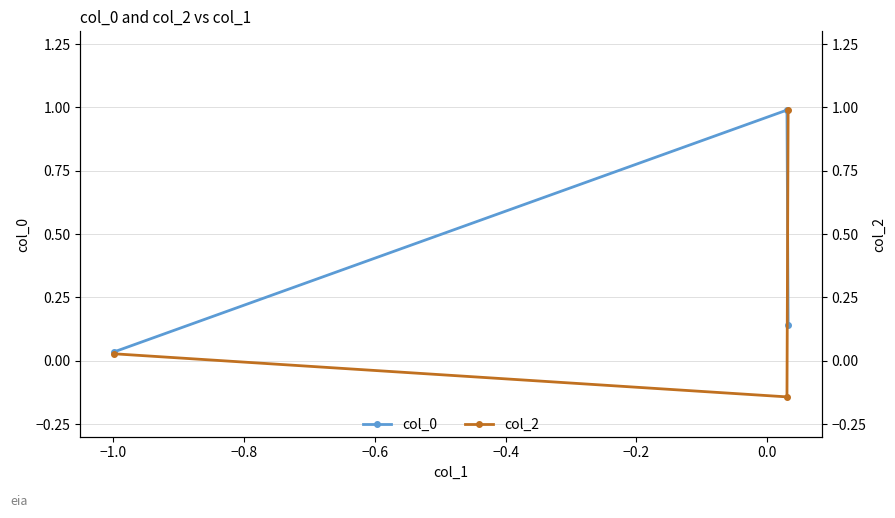

Rank the series by their maximum value, from highest to lowest.

col_2, col_0